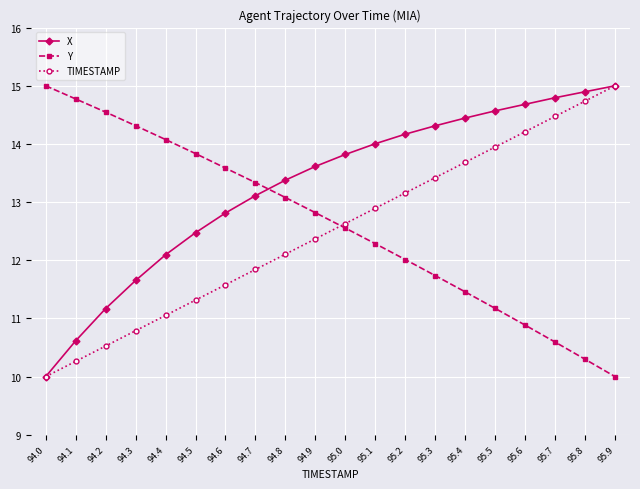

What is the label of the 3rd point from the left?

94.2